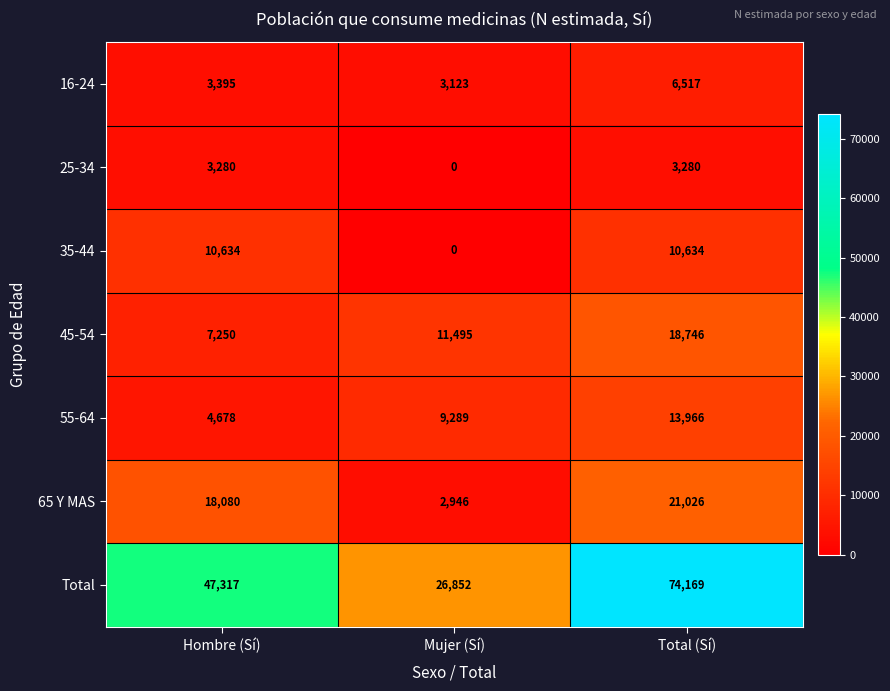

Reading left to right, what are all the values shown in this chart?

16-24: 3395	3123	6517
25-34: 3280	0	3280
35-44: 10634	0	10634
45-54: 7250	11495	18746
55-64: 4678	9289	13966
65 Y MAS: 18080	2946	21026
Total: 47317	26852	74169